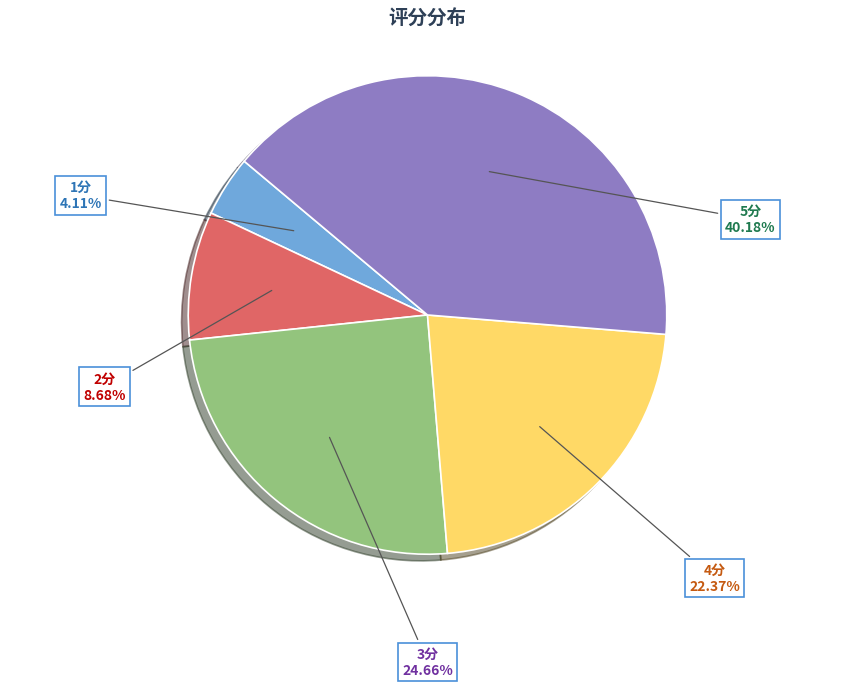

The 5分 slice represents 54% of the pie. True or false?

False